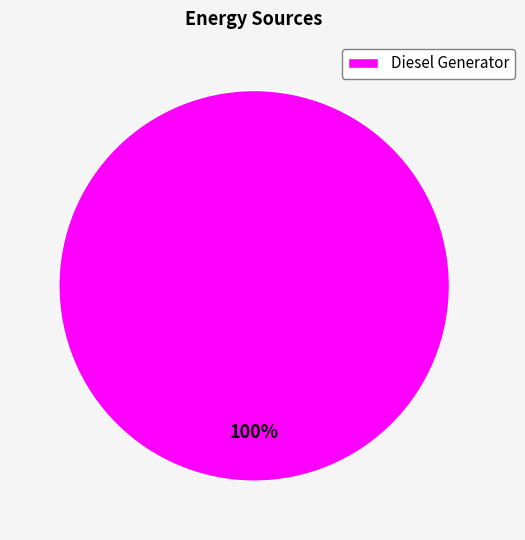

How many segments does this pie chart have?

1